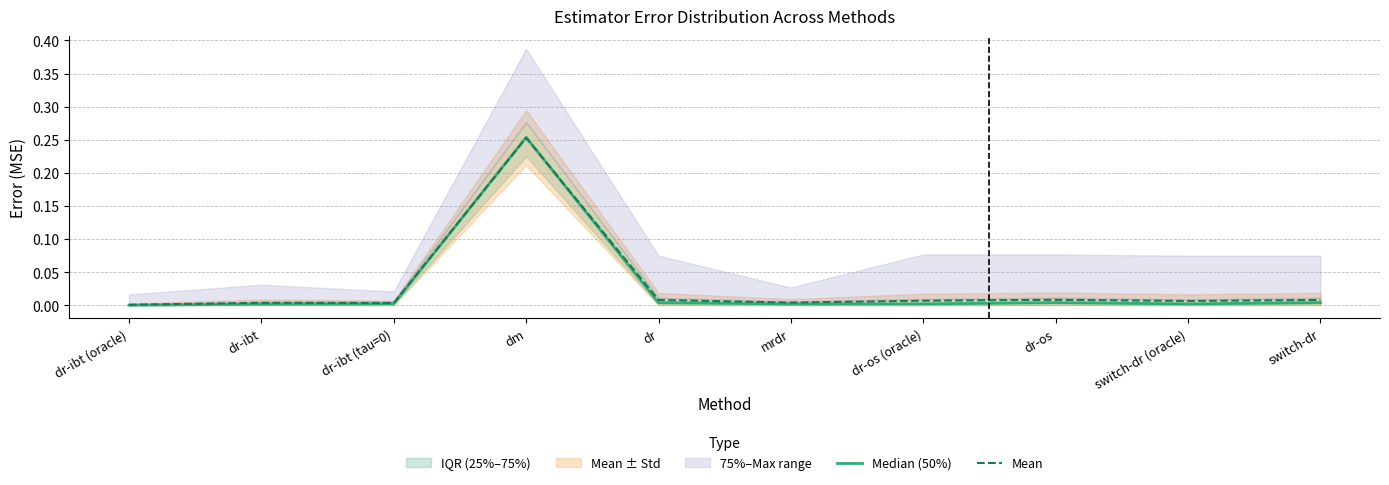

At which category is the sum across all series the highest?

dm